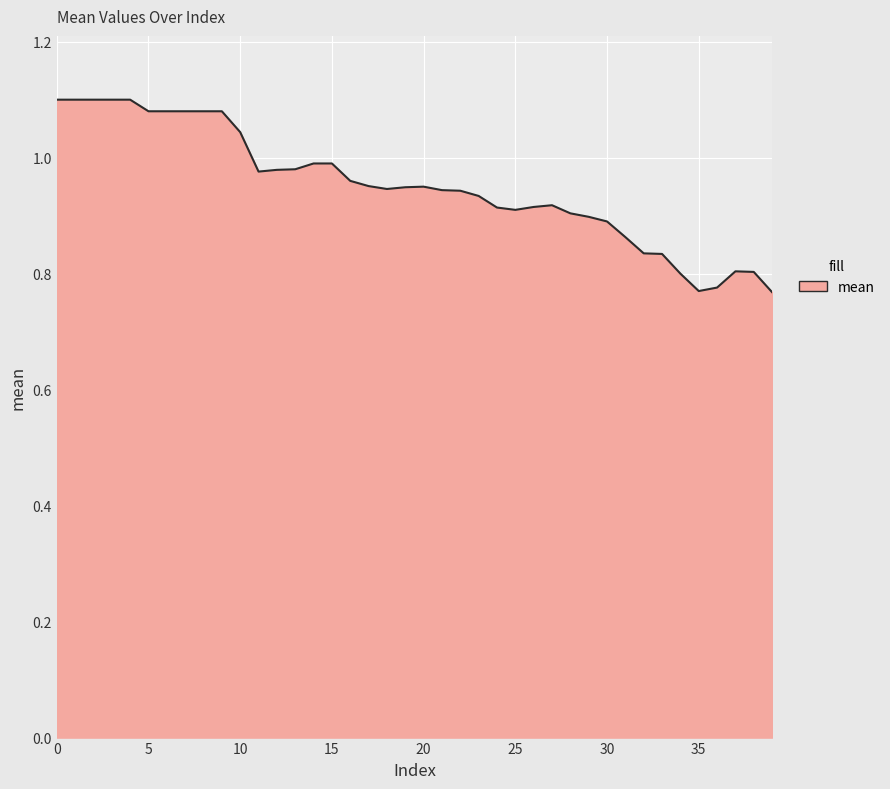

How many lines are shown in the chart?

1